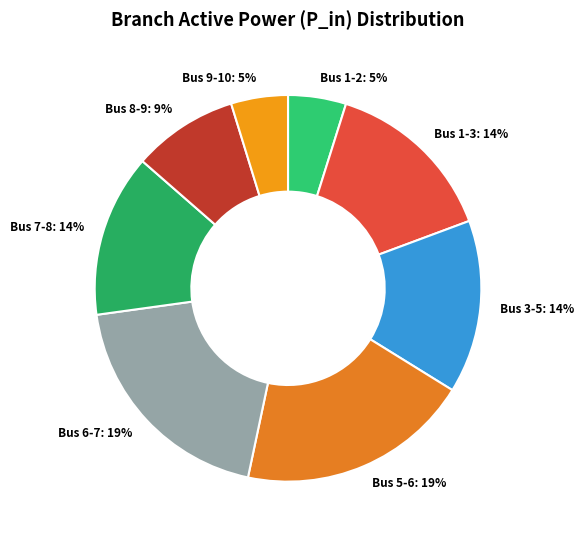

To the nearest percent, what is the difference between the Bus 3-5: 14% and Bus 6-7: 19% slice percentages?

5%